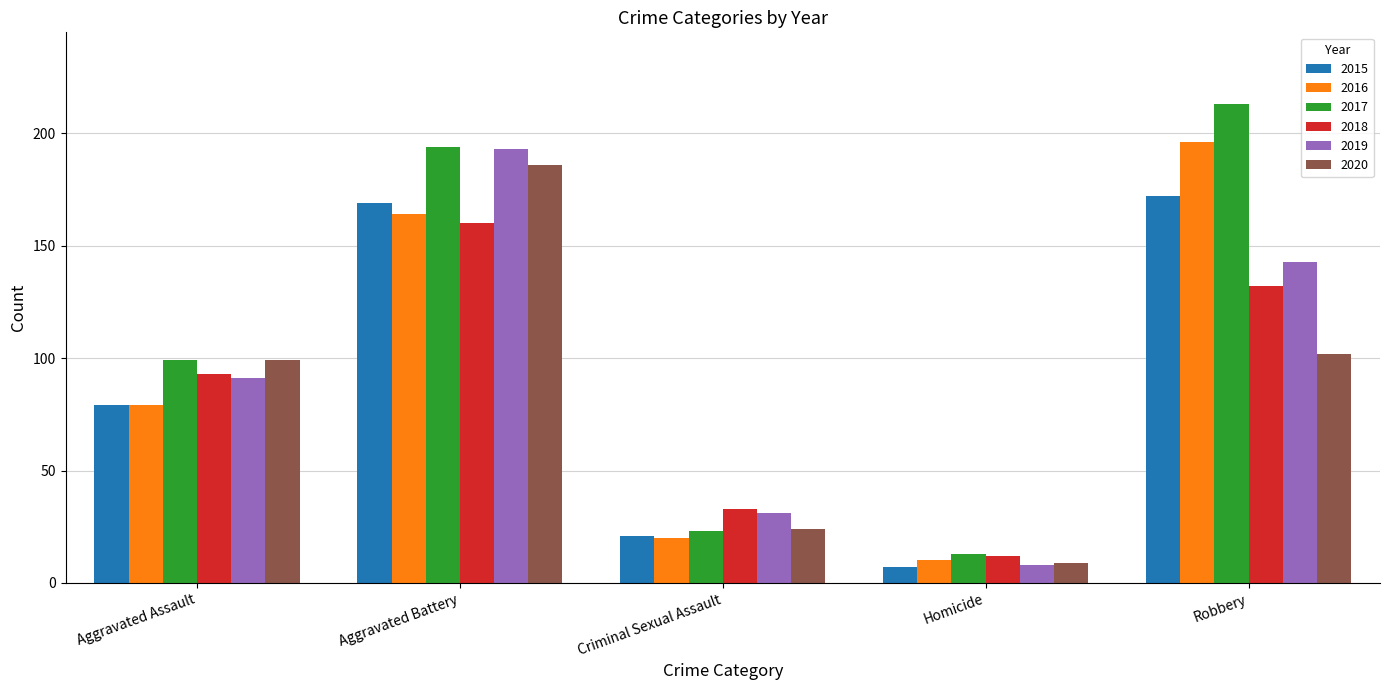

Reading right to left, what are all the values shown in this chart?

2015: 172	7	21	169	79
2016: 196	10	20	164	79
2017: 213	13	23	194	99
2018: 132	12	33	160	93
2019: 143	8	31	193	91
2020: 102	9	24	186	99